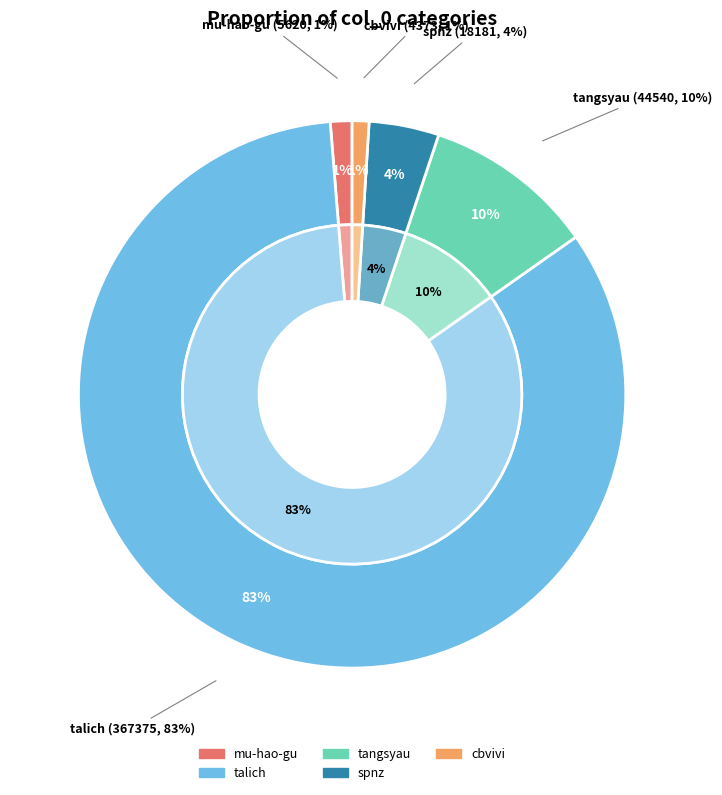

Rank the categories by value from highest to lowest.

talich, tangsyau, spnz, mu-hao-gu, cbvivi